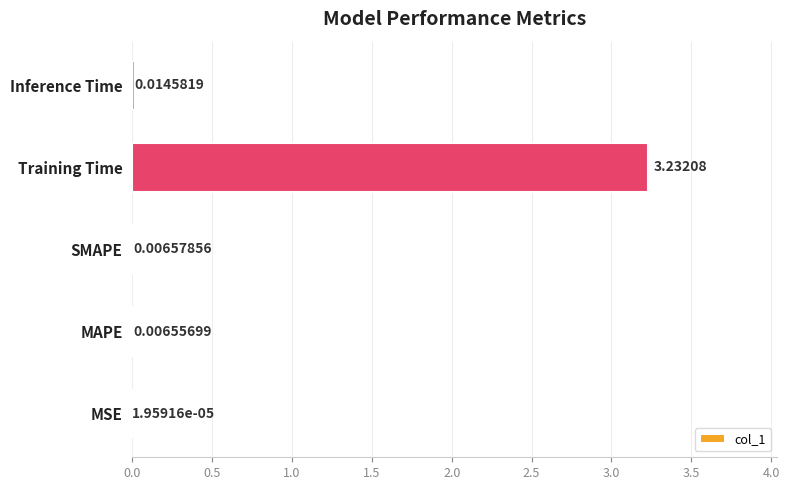

Where is the data nearest to the value 1?

Inference Time